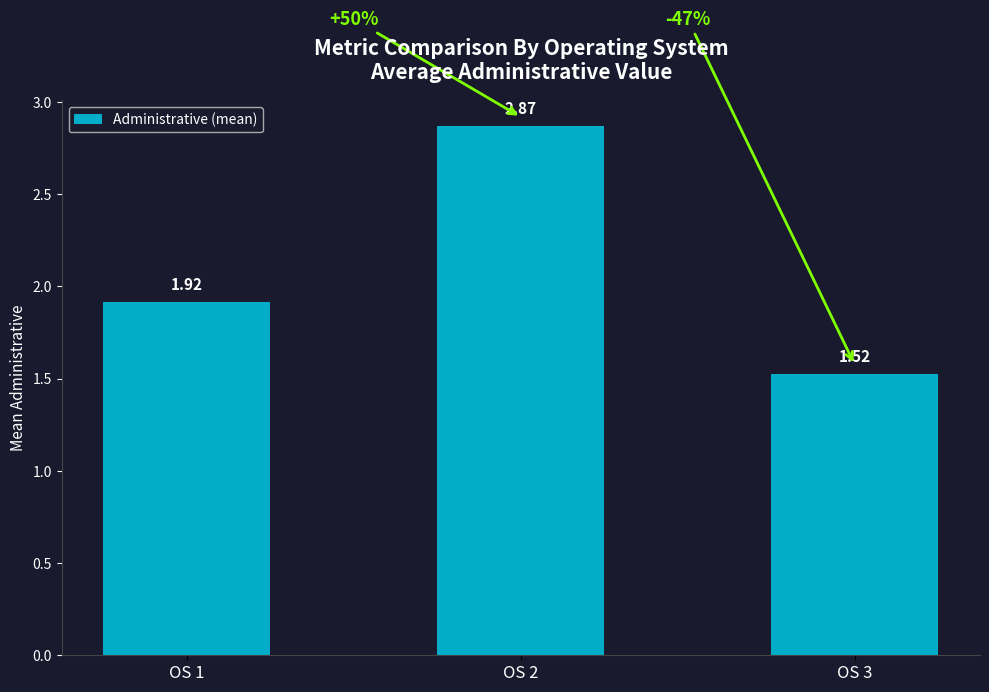

What is the sum of all values?

6.3